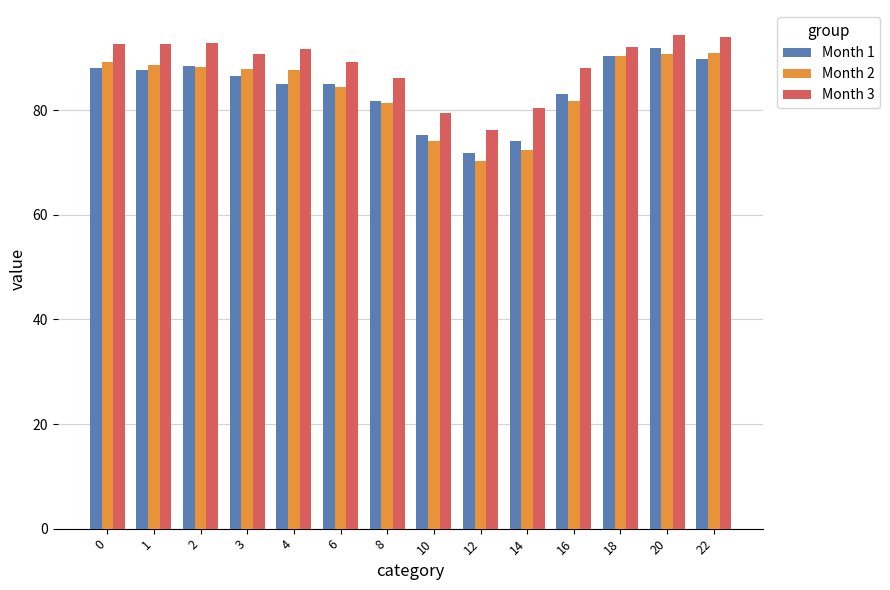

What is the average value of the Month 1 series?

84.2